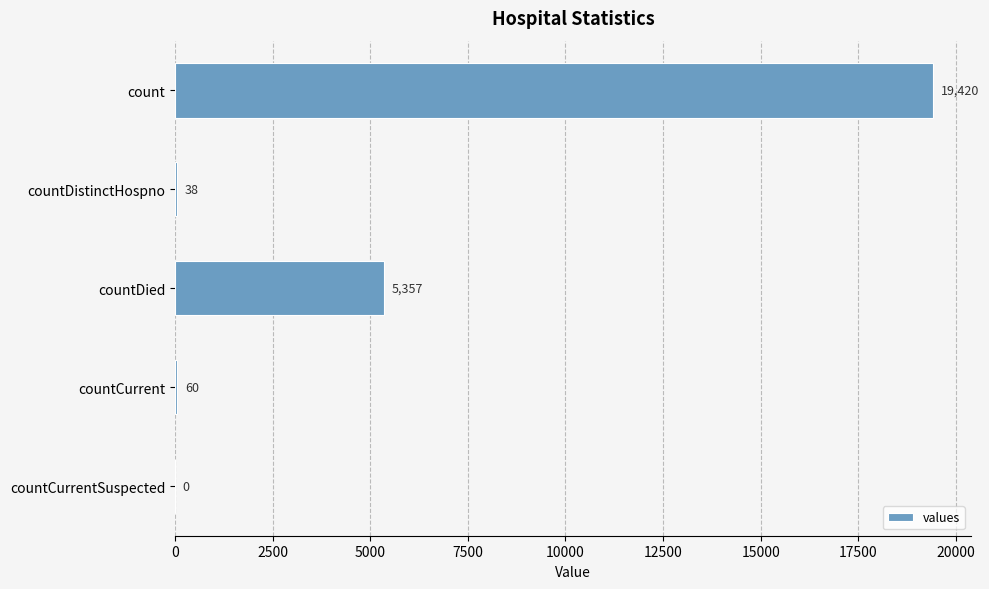

The value at countDistinctHospno is 38. True or false?

True